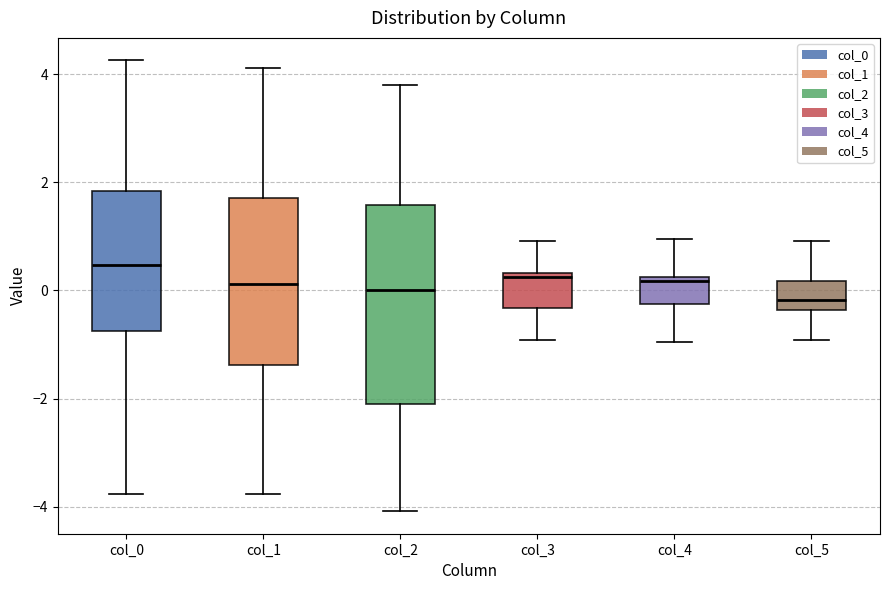

Reading left to right, read every box against the y-axis: the position of its median line, the range the box covers, and the ends of its whiskers. The values are not printed on the chart, so give them approximately, as read against the axis.

col_0: median 0.4, box -0.8 to 1.8, whiskers -3.8 to 4.2
col_1: median 0.2, box -1.4 to 1.8, whiskers -3.8 to 4.2
col_2: median 0.0, box -2.0 to 1.6, whiskers -4.0 to 3.8
col_3: median 0.2, box -0.4 to 0.4, whiskers -1.0 to 1.0
col_4: median 0.2 (just below the box's upper edge), box -0.2 to 0.2, whiskers -1.0 to 1.0
col_5: median -0.2, box -0.4 to 0.2, whiskers -1.0 to 1.0